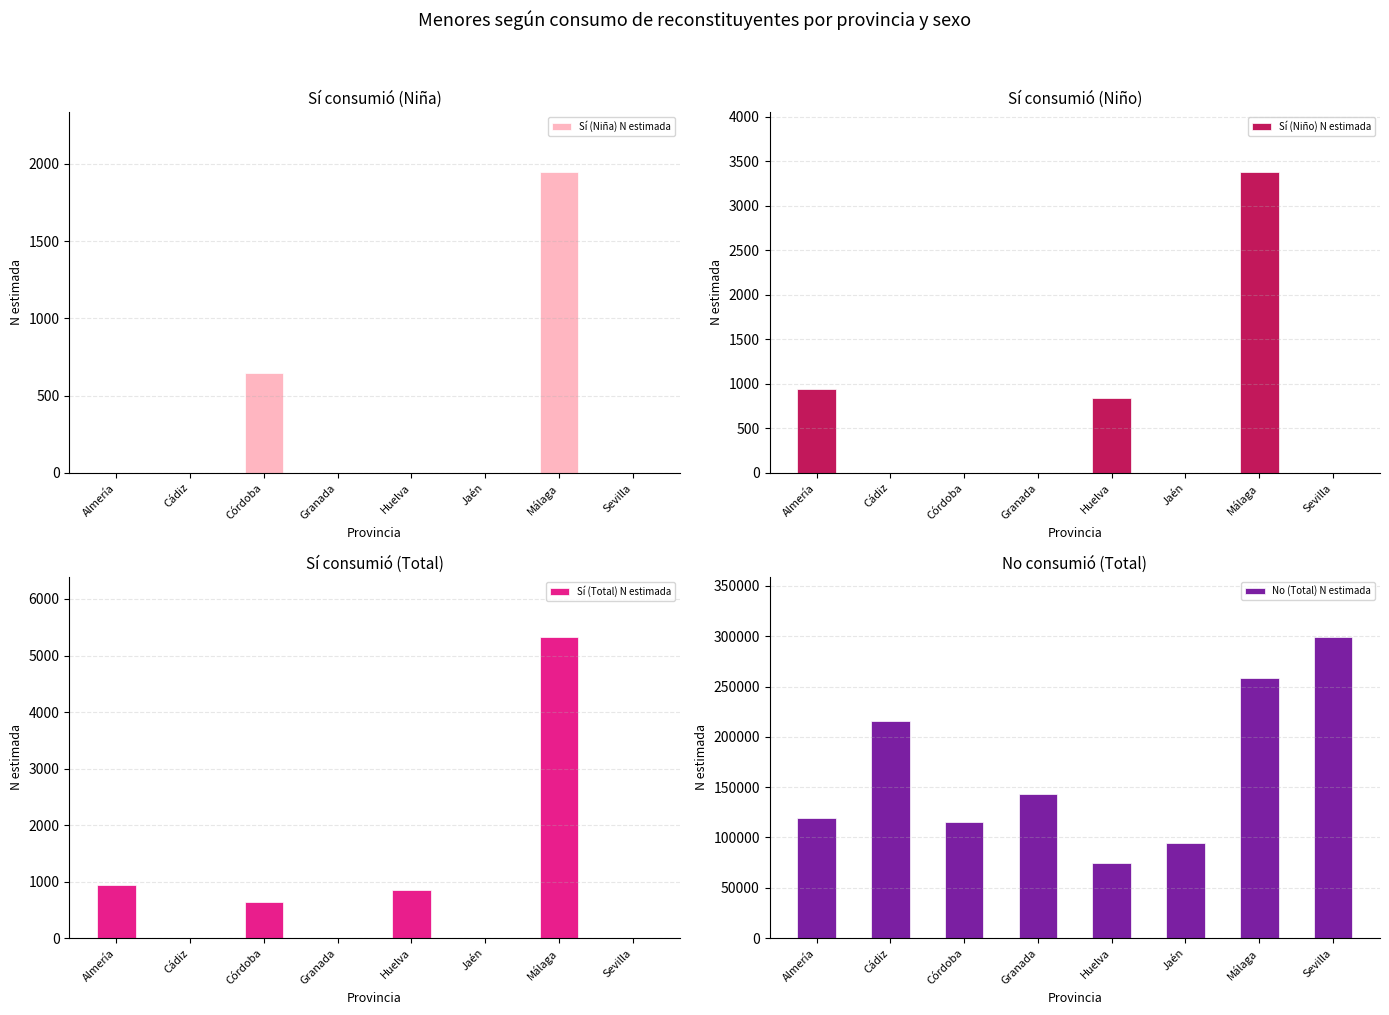

What is the sum of all Sí (Niña) N estimada values?

2592